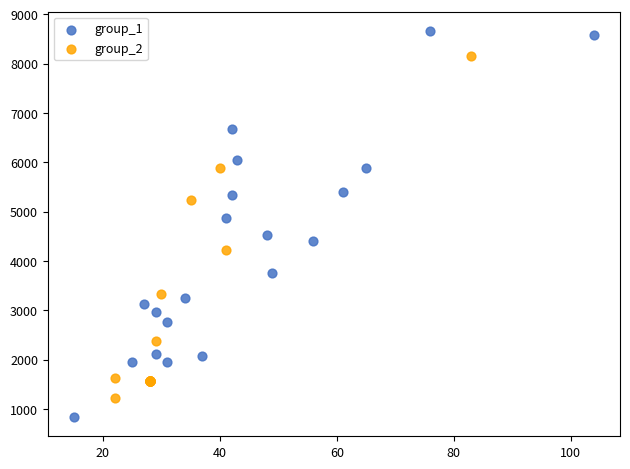

Which series reaches the maximum Y coordinate?

group_1